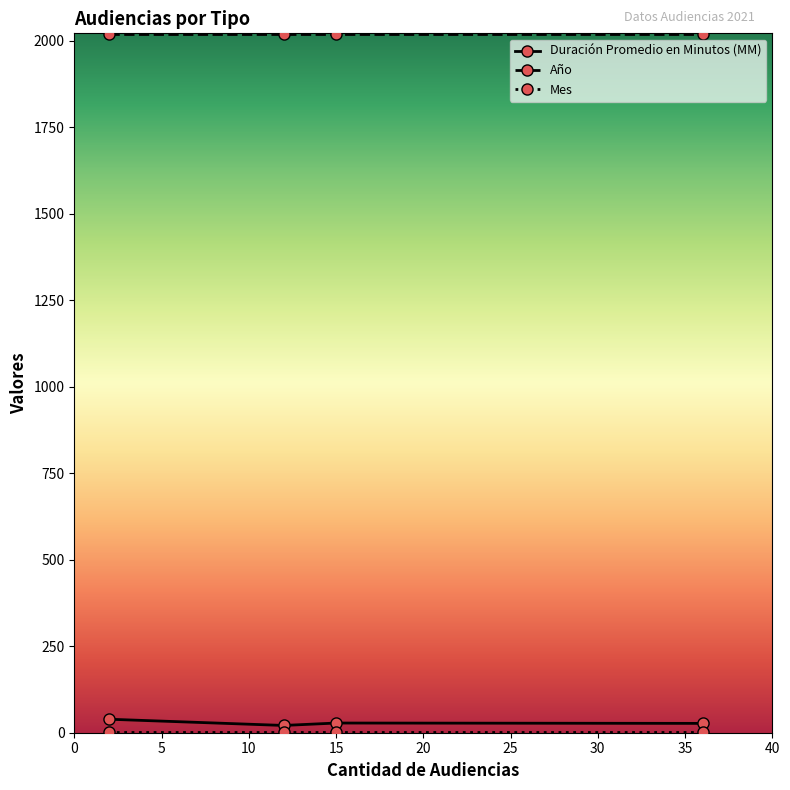

What is the maximum value shown in the chart?

2021